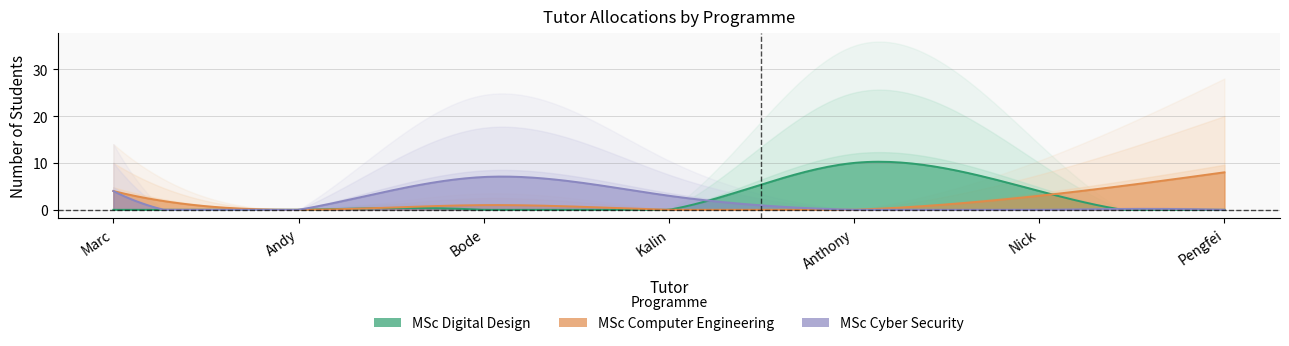

How many lines are shown in the chart?

3